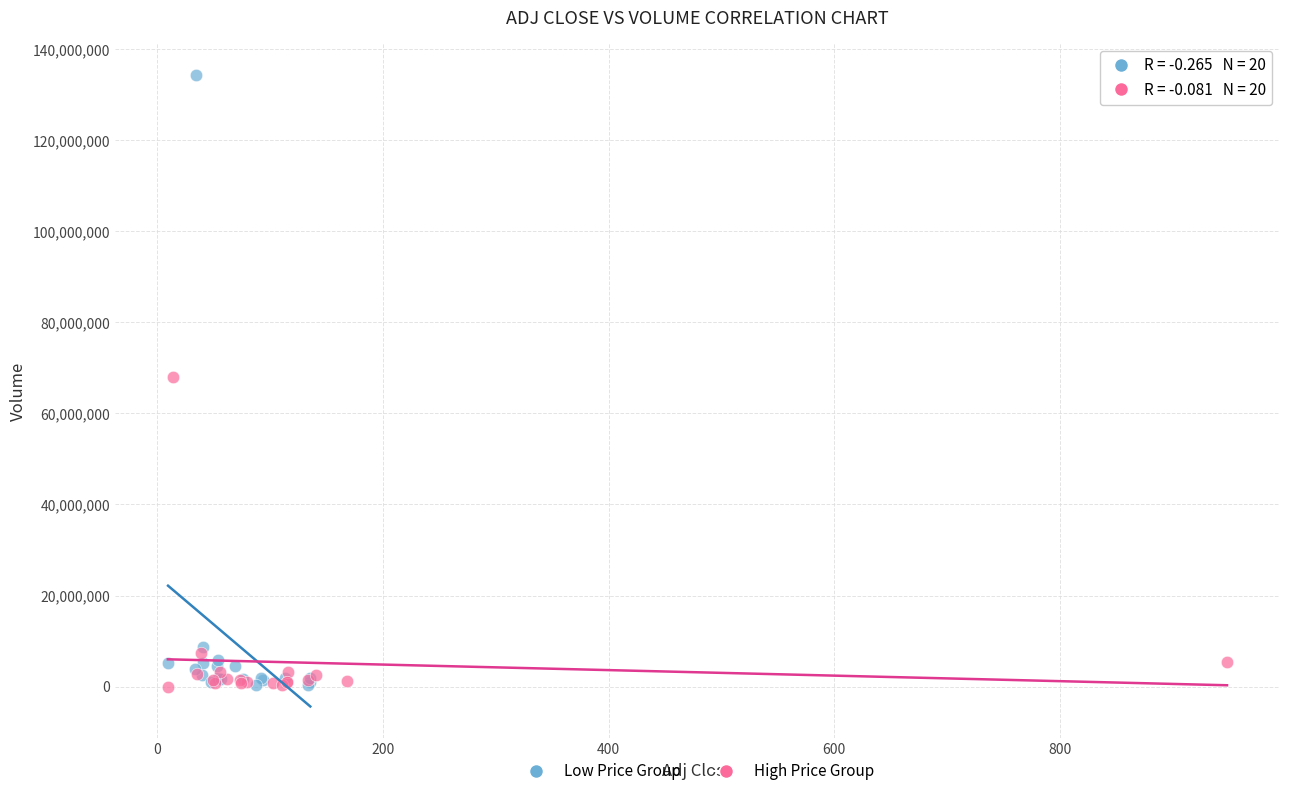

Which series reaches the maximum Y coordinate?

Low Price Group